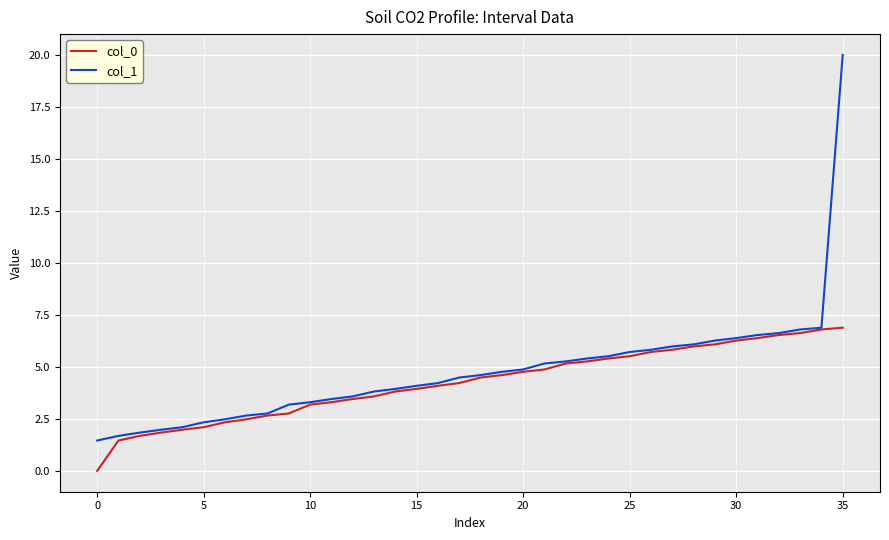

What are all the series names shown in the legend?

col_0, col_1